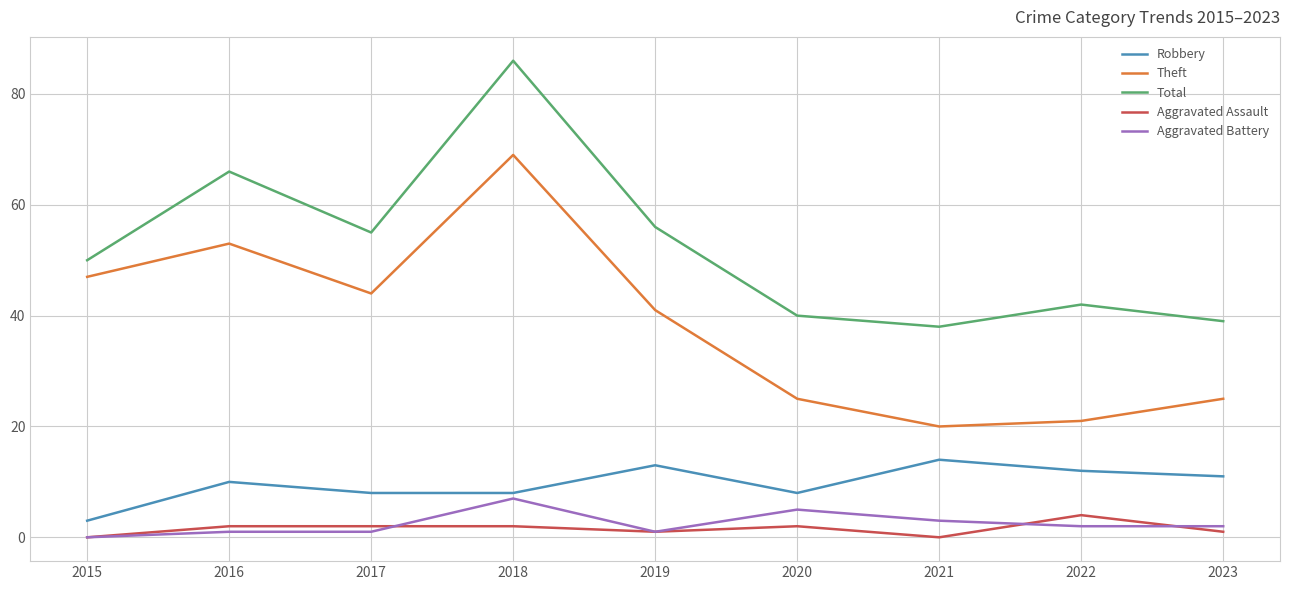

True or false: Aggravated Battery and Total cross at least once.

False